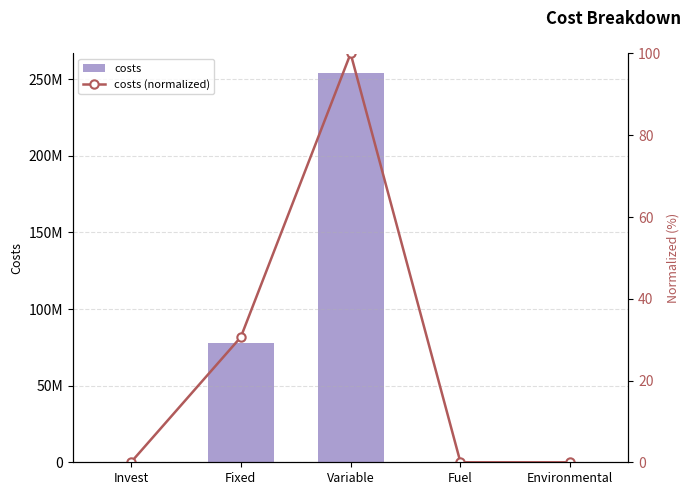

At which category is the sum across all series the highest?

Variable